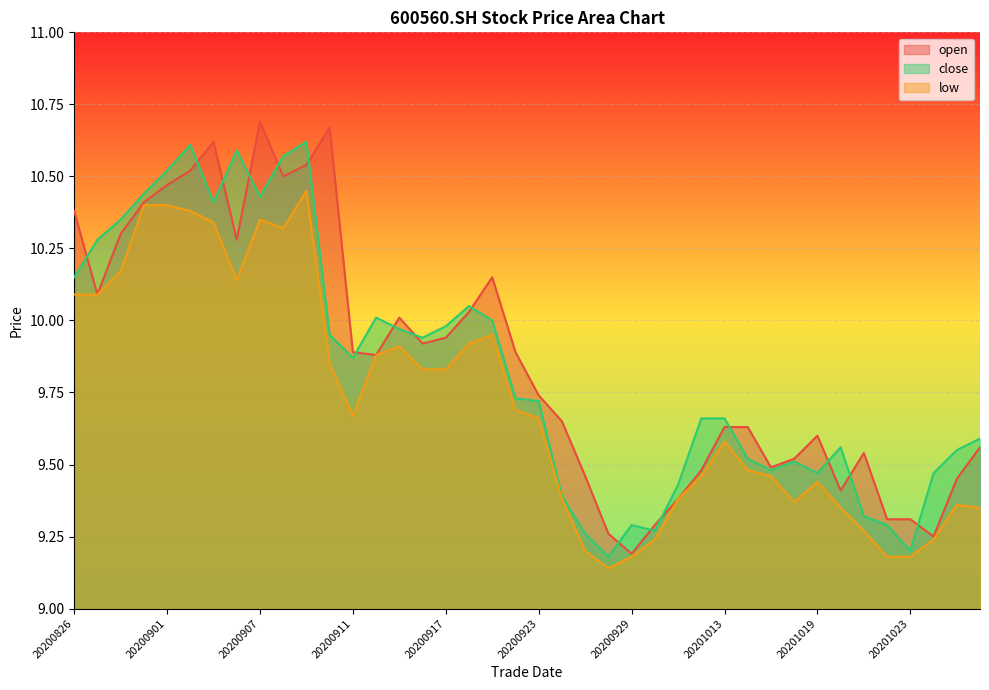

List the series in order of their overall mean, highest first.

open, close, low